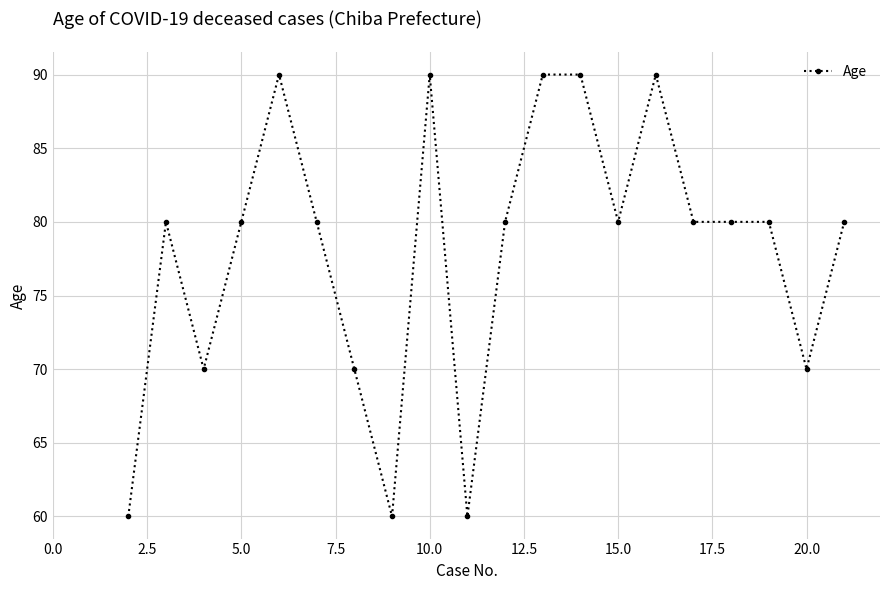

What is the sum of all values?

1560